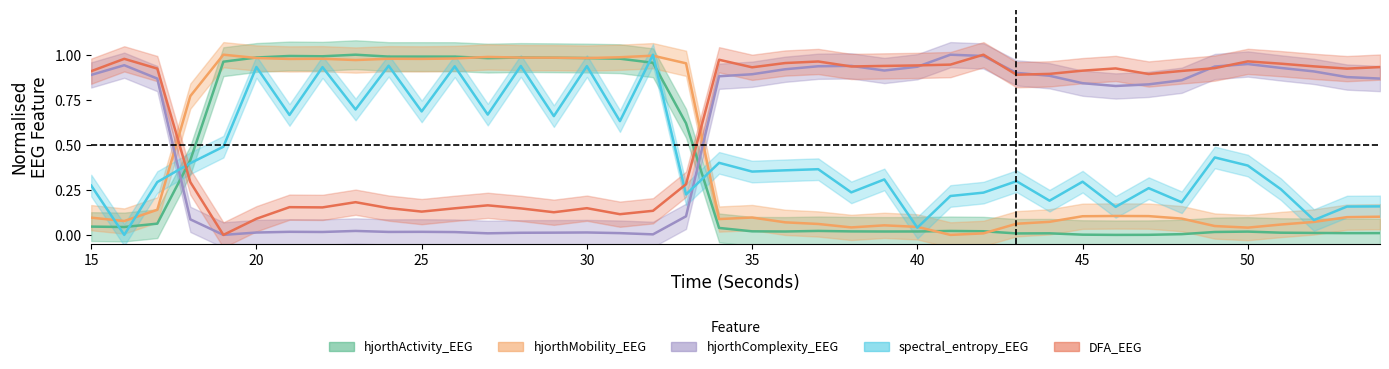

Which series ends up on top after the final intersection of hjorthComplexity_EEG and hjorthMobility_EEG?

hjorthComplexity_EEG